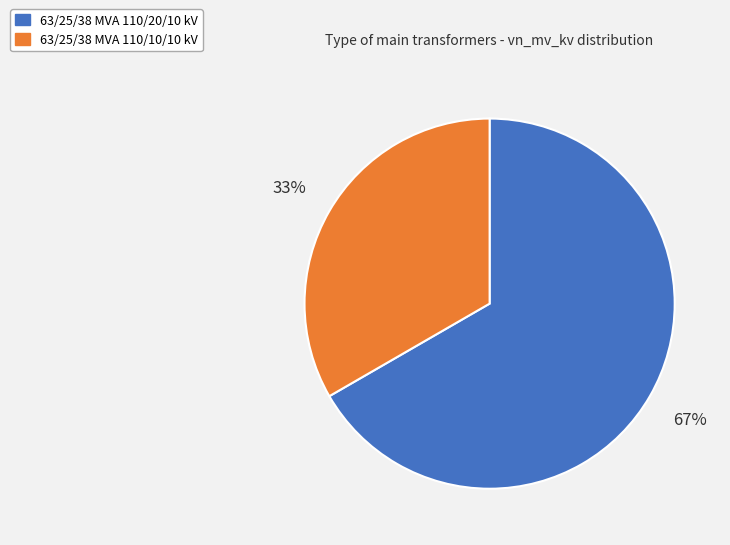

Which slice is the smallest?

63/25/38 MVA 110/10/10 kV